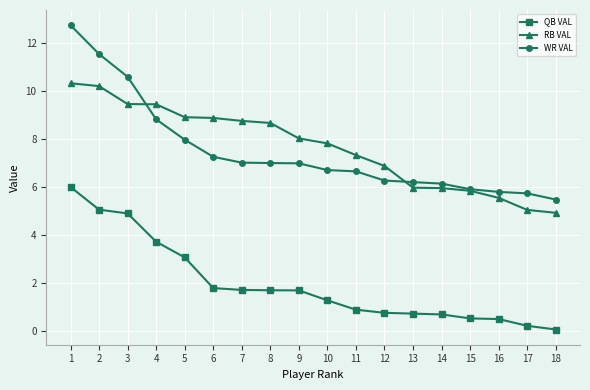

At which label is RB VAL closest to 7?

12